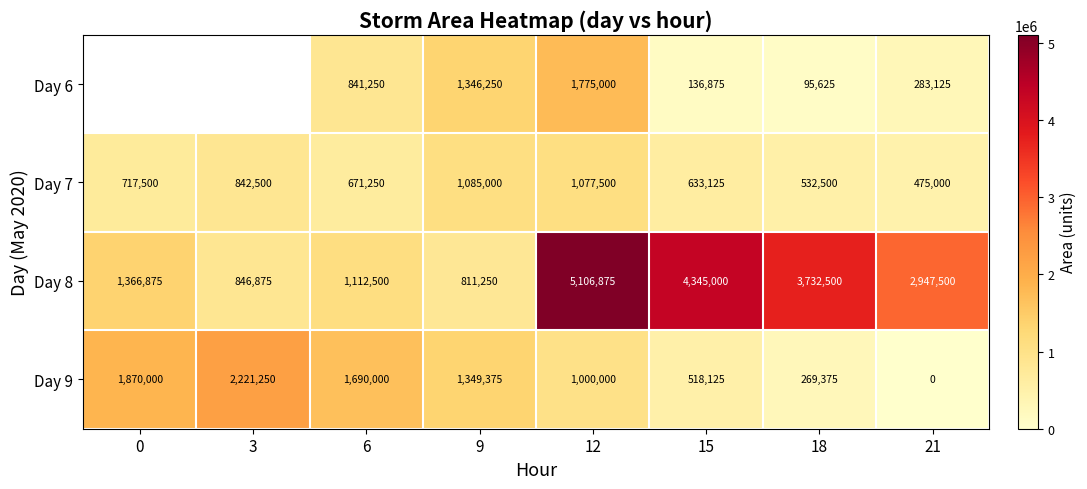

What is the highest value of the Day 7 series?

1085000